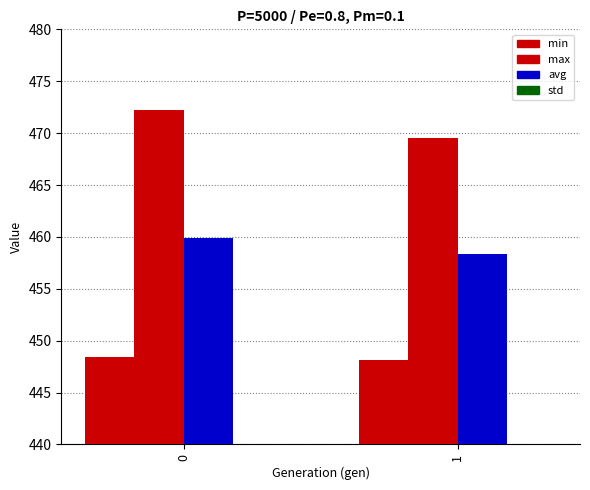

Between 0 and 1, which series saw the biggest shift?

max